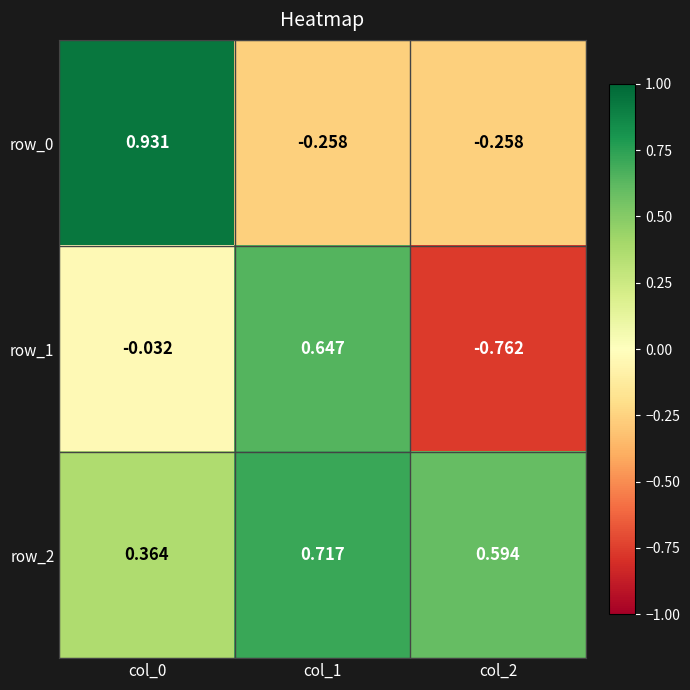

Is the value of row_0 at col_1 greater than the value of row_1 at col_1?

No